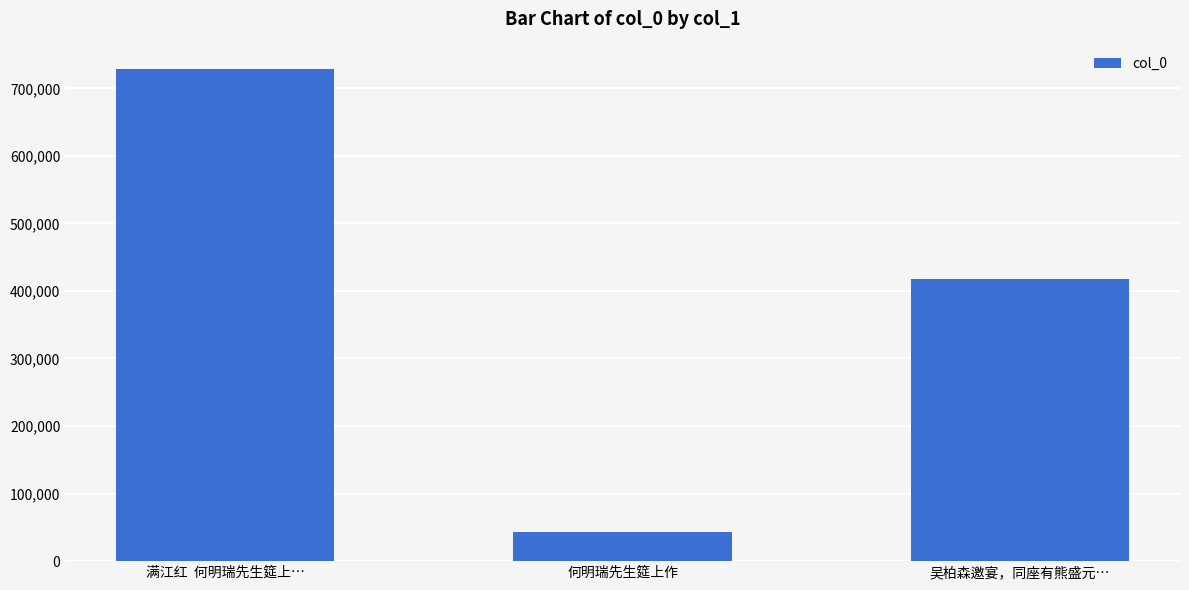

What value does the data have at 满江红  何明瑞先生筵上…, to the nearest 10?

728510